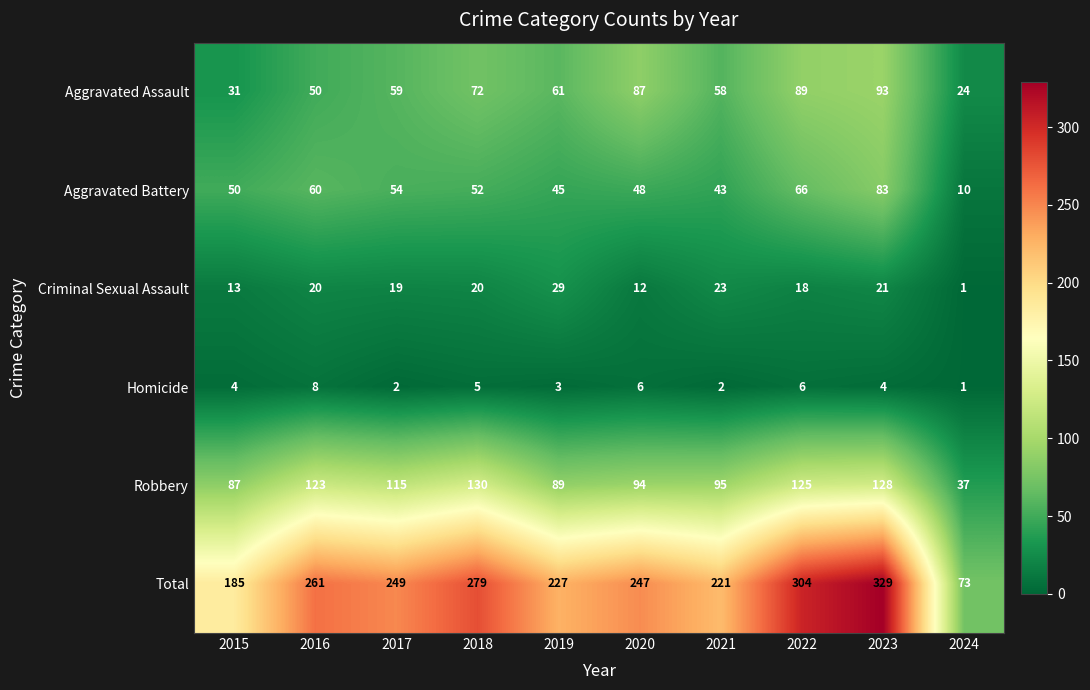

How many categories are shown in the chart?

10